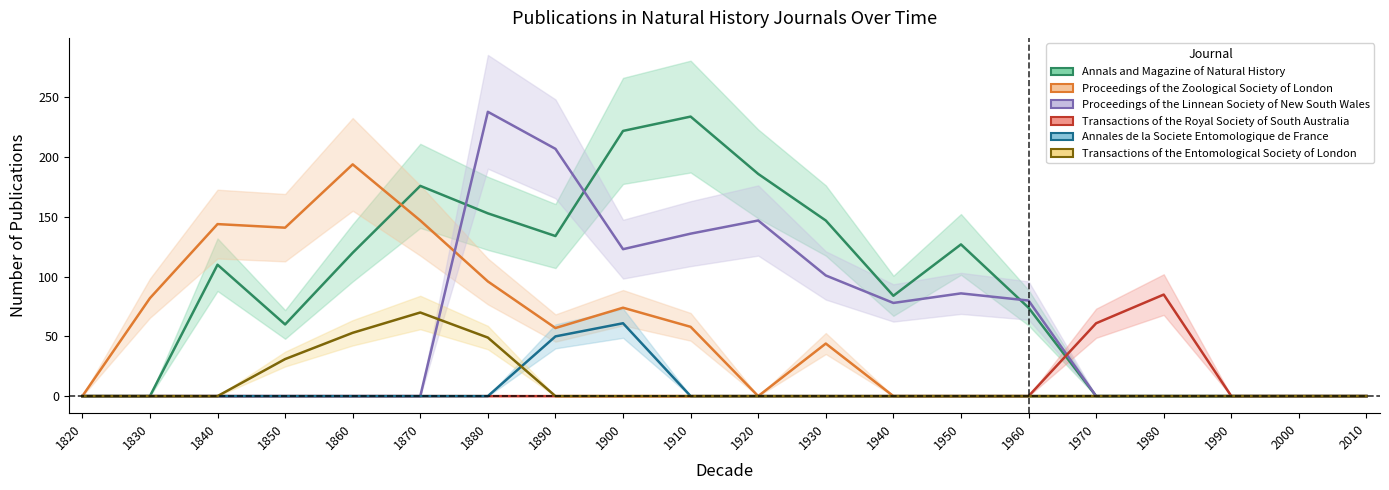

How many values in the Annales de la Societe Entomologique de France series exceed 0?

2